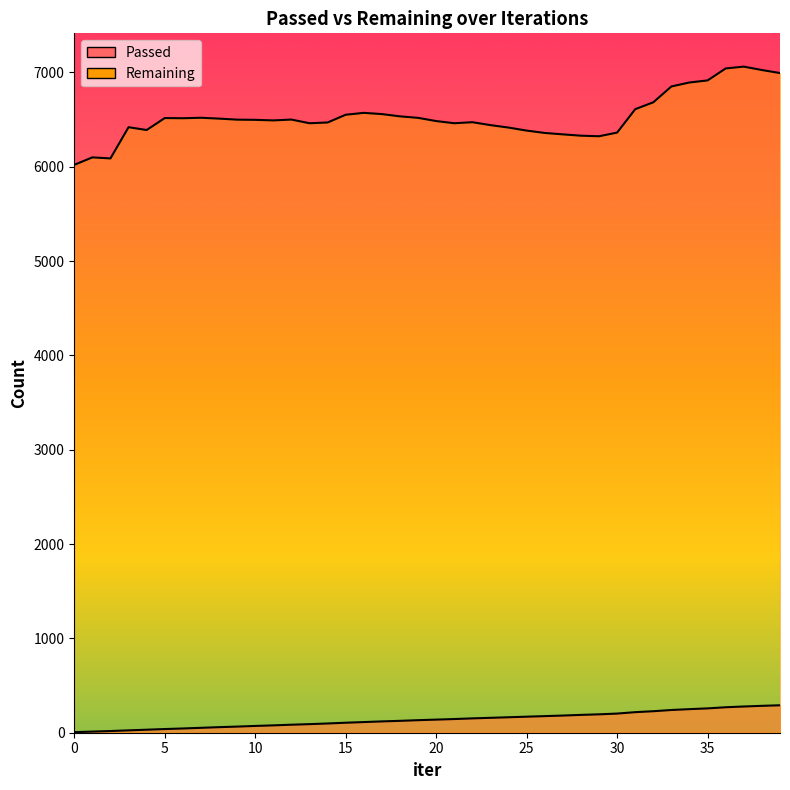

How many interior local valleys does the Remaining series have?

7